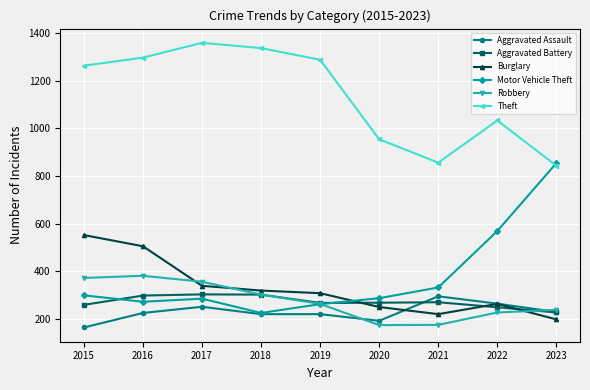

Between 2015 and 2017, which series saw the biggest shift?

Burglary